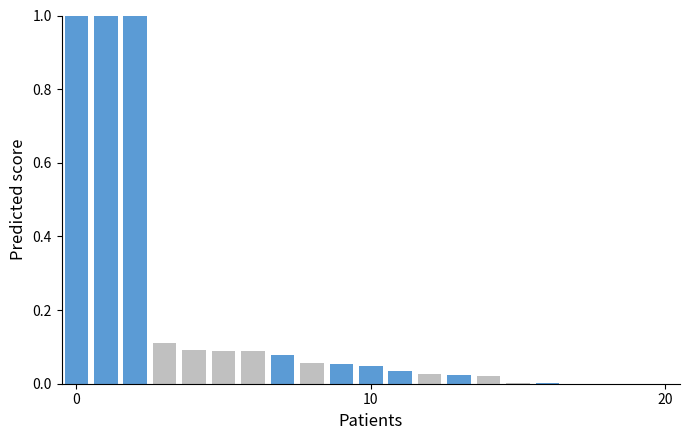

What is the sum of all values?

3.7